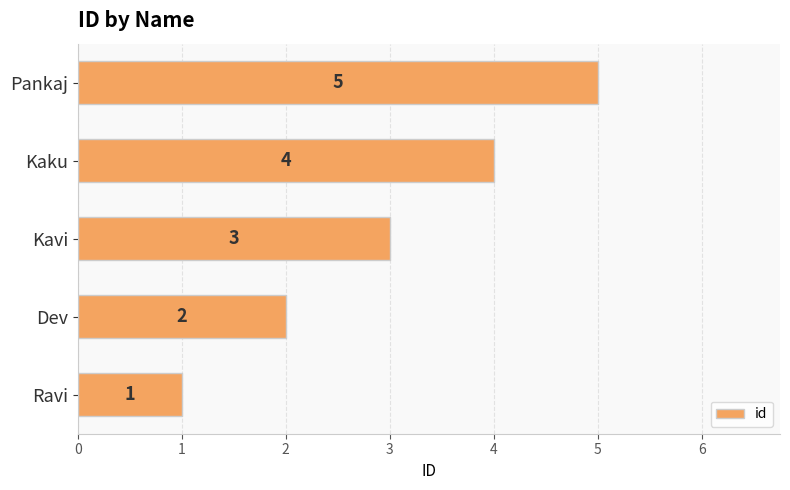

Rank the categories by value from highest to lowest.

Pankaj, Kaku, Kavi, Dev, Ravi